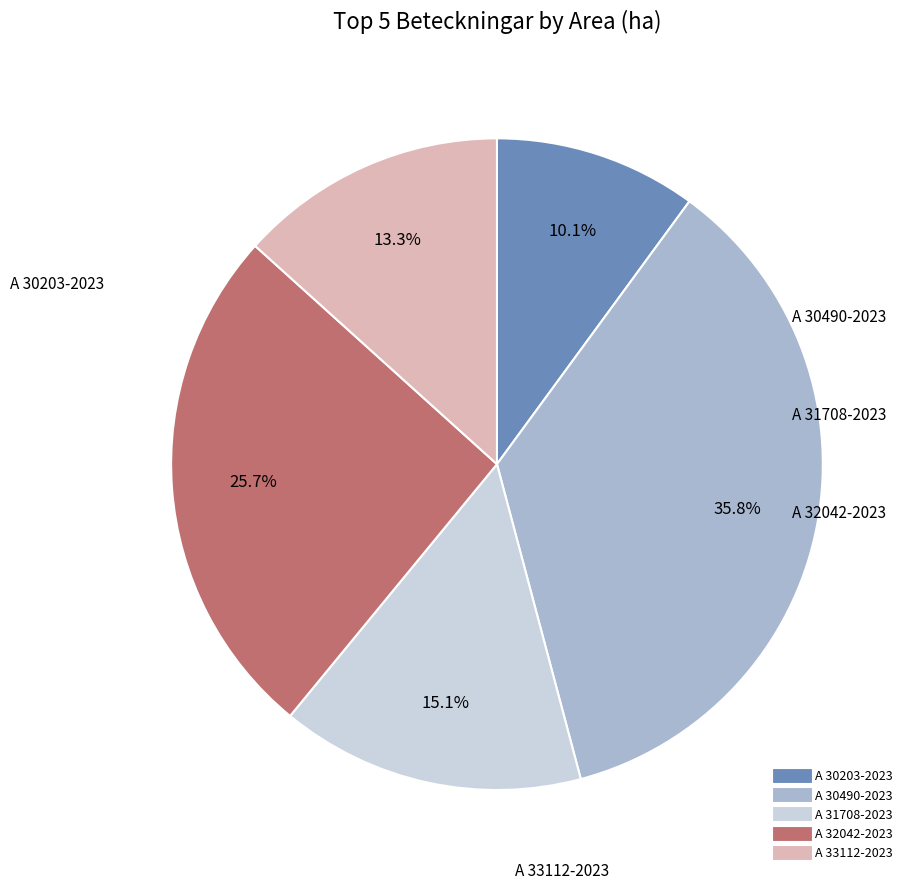

Which category has the biggest portion of the pie?

A 30490-2023